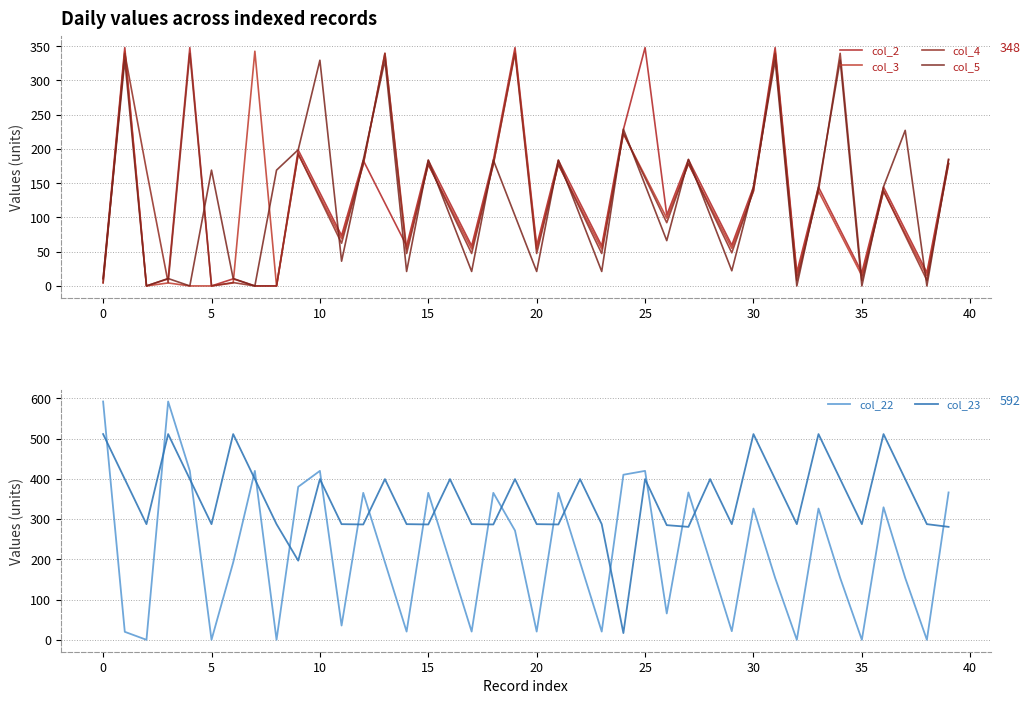

What is the difference between the col_22 values at 30 and 25?

93.6